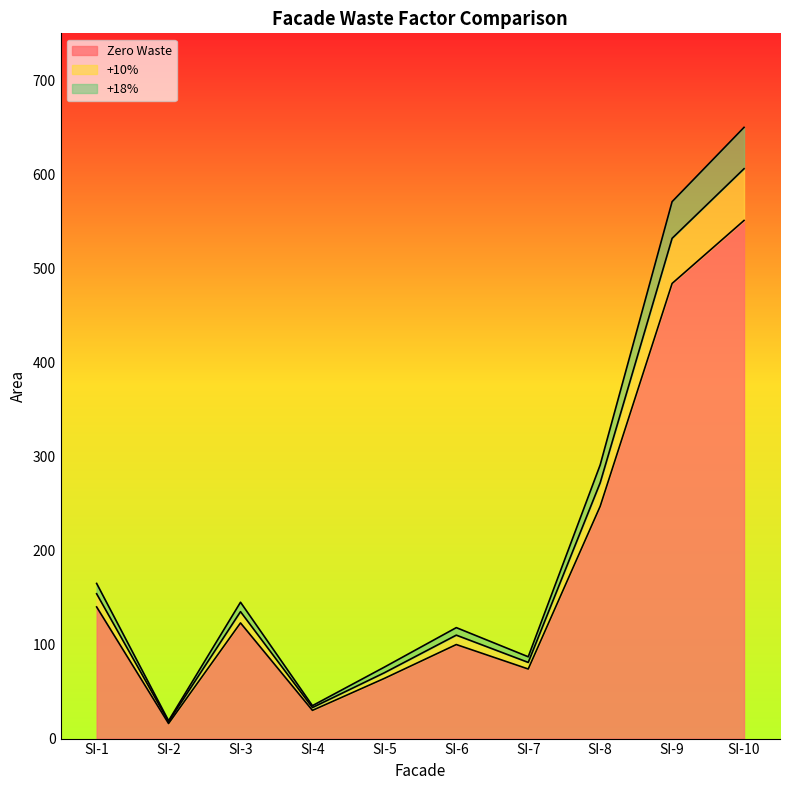

How many values in the +10% series are below 135?

5